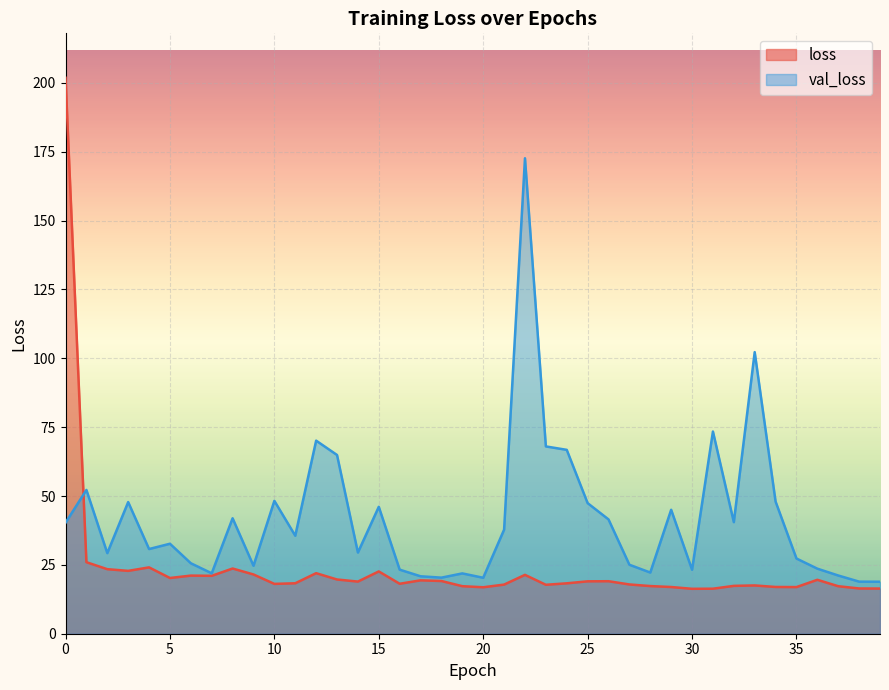

Reading left to right, what are all the values shown in this chart?

loss: 0=201.8	1=26.0	2=23.4	3=22.8	4=24.1	5=20.2	6=21.1	7=21.0	8=23.7	9=21.5	10=18.1	11=18.3	12=22.0	13=19.7	14=18.9	15=22.6	16=18.1	17=19.4	18=19.1	19=17.3	20=16.9	21=17.8	22=21.4	23=17.8	24=18.3	25=19.0	26=19.1	27=17.9	28=17.3	29=17.0	30=16.3	31=16.3	32=17.4	33=17.5	34=17.0	35=16.9	36=19.6	37=17.2	38=16.4	39=16.4
val_loss: 0=40.3	1=52.2	2=29.3	3=47.8	4=30.7	5=32.7	6=25.6	7=21.9	8=41.9	9=24.7	10=48.2	11=35.6	12=70.1	13=64.9	14=29.5	15=46.1	16=23.3	17=20.9	18=20.4	19=21.9	20=20.3	21=37.8	22=172.6	23=68.0	24=66.8	25=47.4	26=41.5	27=25.0	28=22.2	29=45.0	30=23.2	31=73.4	32=40.5	33=102.2	34=48.0	35=27.3	36=23.6	37=21.1	38=18.9	39=18.9